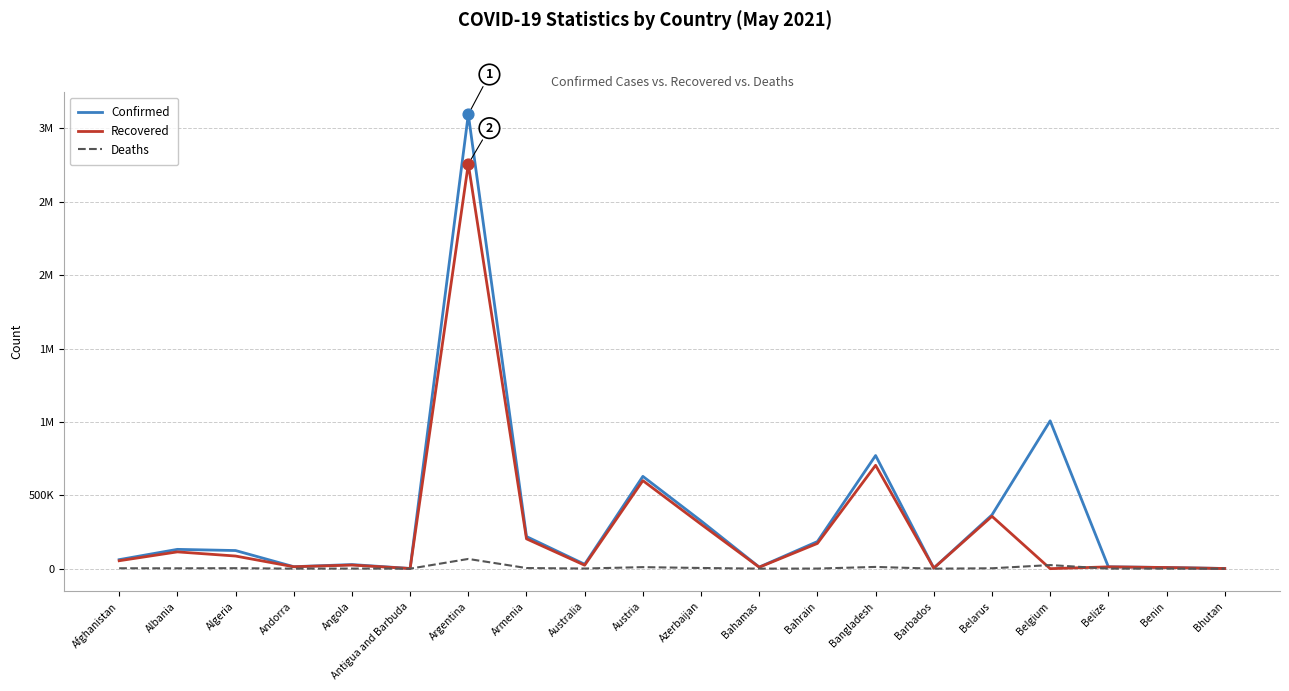

At how many categories does at least one series exceed 2897414?

1